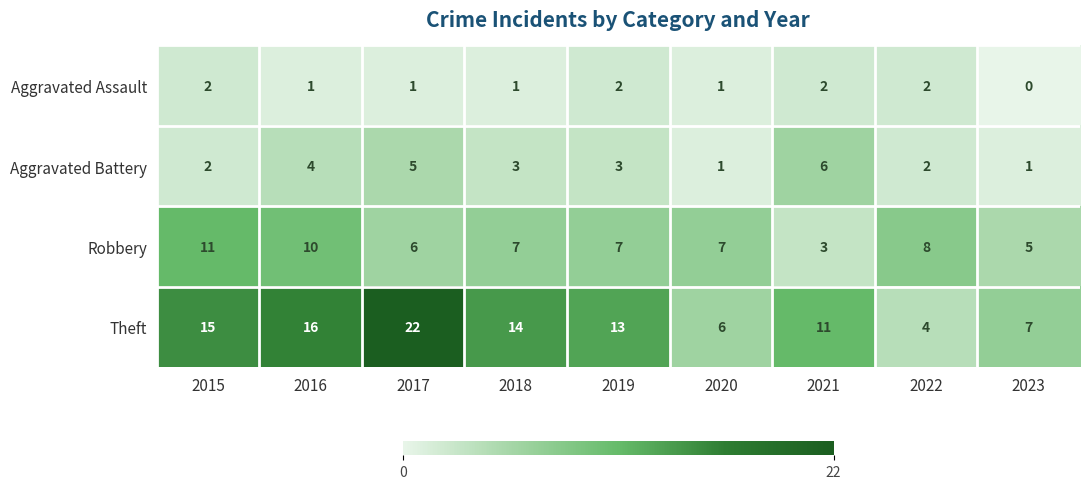

What is the difference between the maximum and minimum values in the Aggravated Battery series?

5